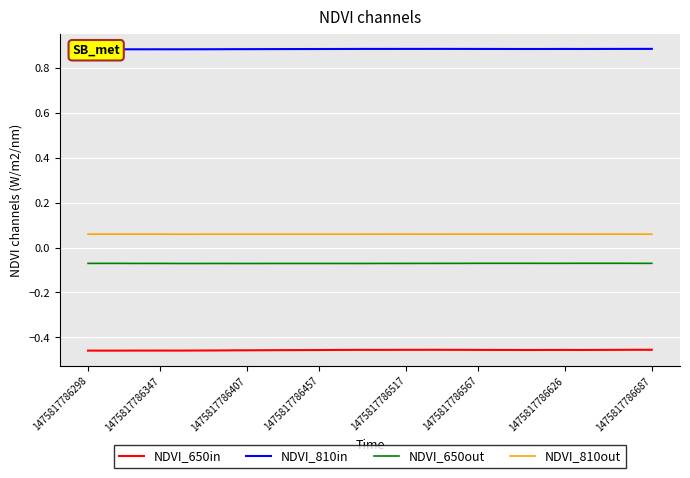

Between 21 and 32, which series saw the biggest shift?

NDVI_650in